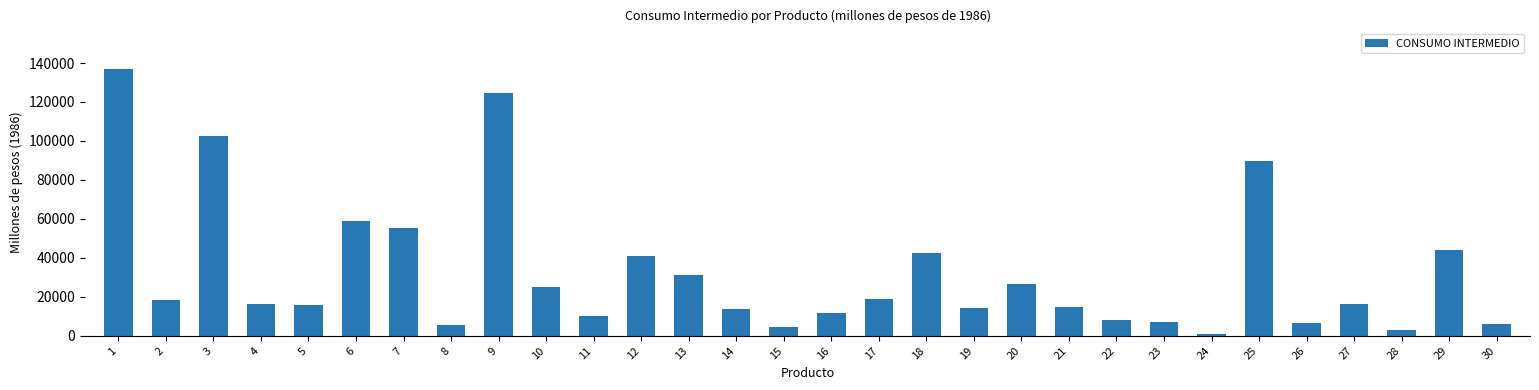

Is it true that the value at 1 is 137098?

True